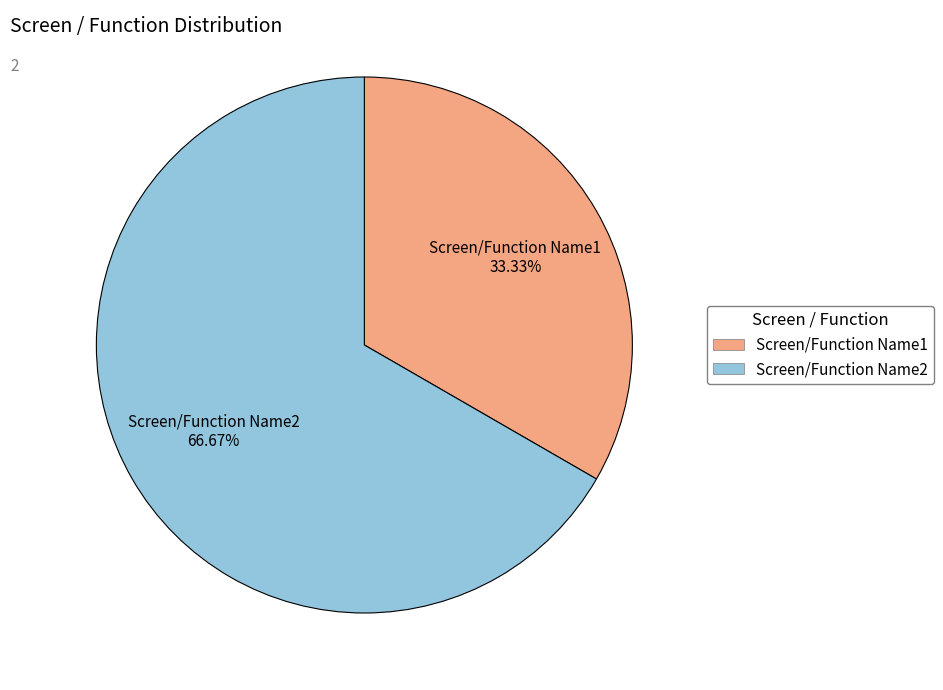

Is there any slice that represents more than half of the pie?

Yes